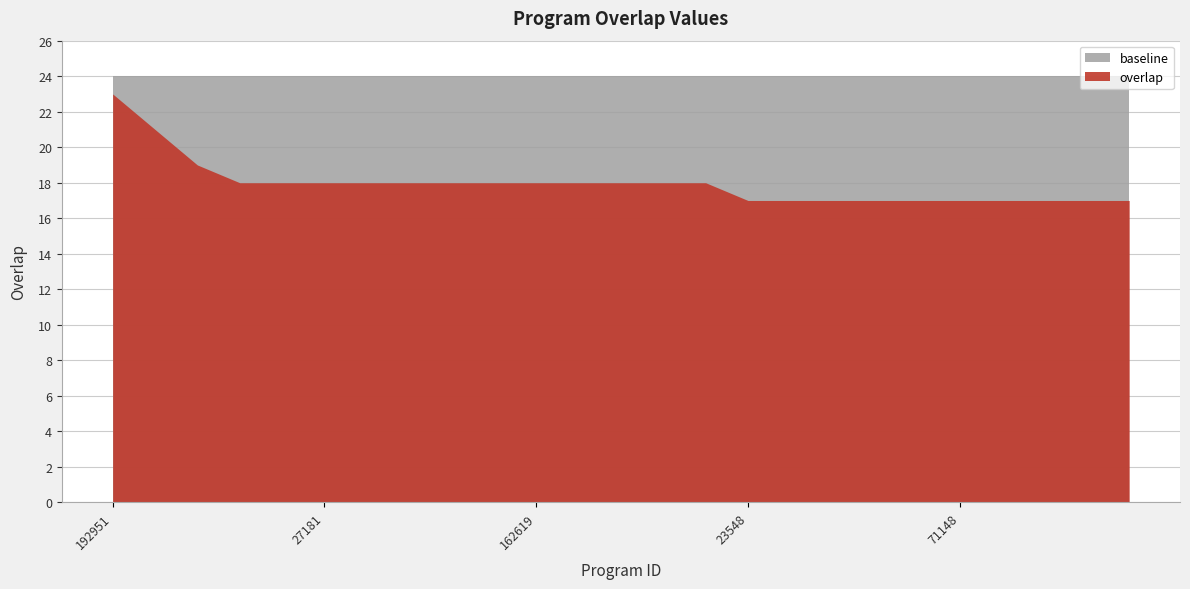

At which category does the chart reach its peak across all series?

192951